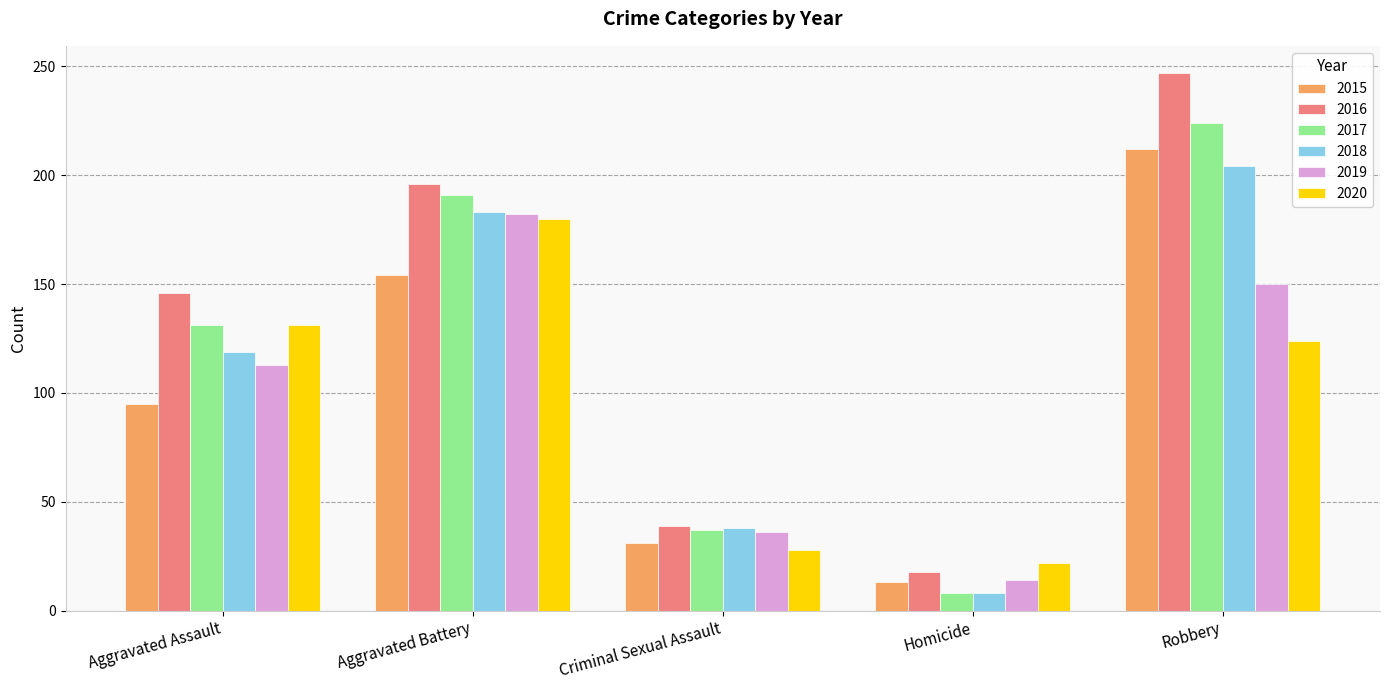

Rank the categories by 2016 value from highest to lowest.

Robbery, Aggravated Battery, Aggravated Assault, Criminal Sexual Assault, Homicide